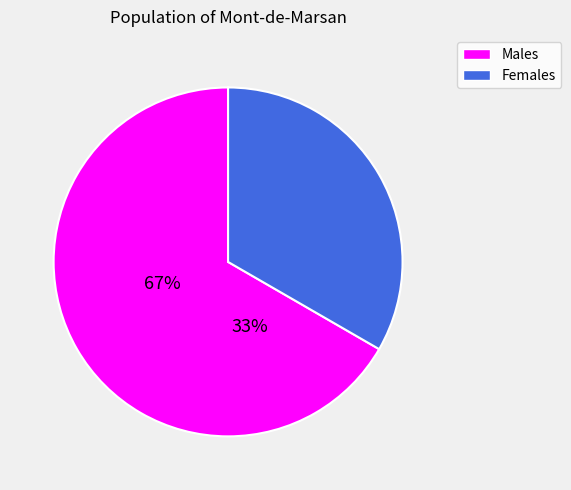

Approximately how many times larger is the value at Females compared to Males?

0.5